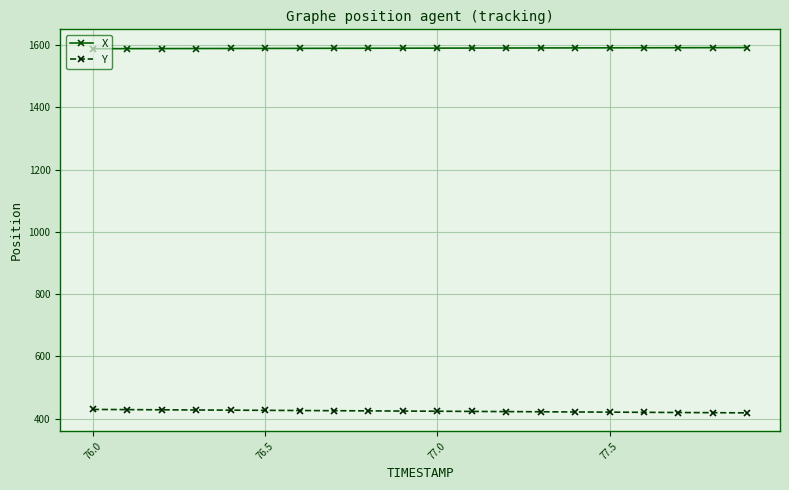

True or false: X and Y intersect in this chart.

False